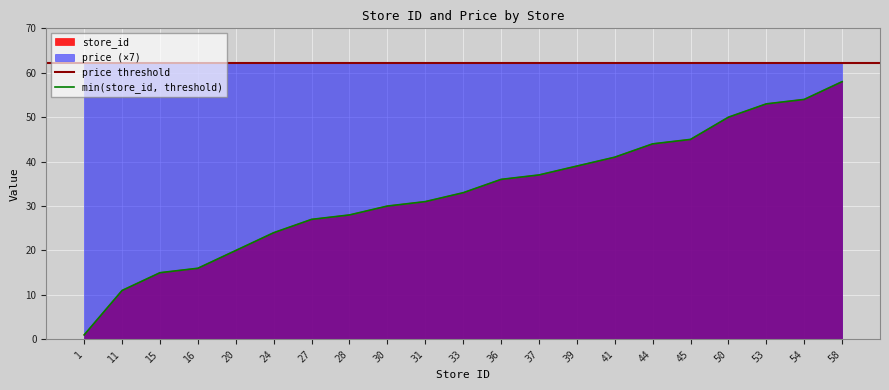

The value at 53 is 53. True or false?

True